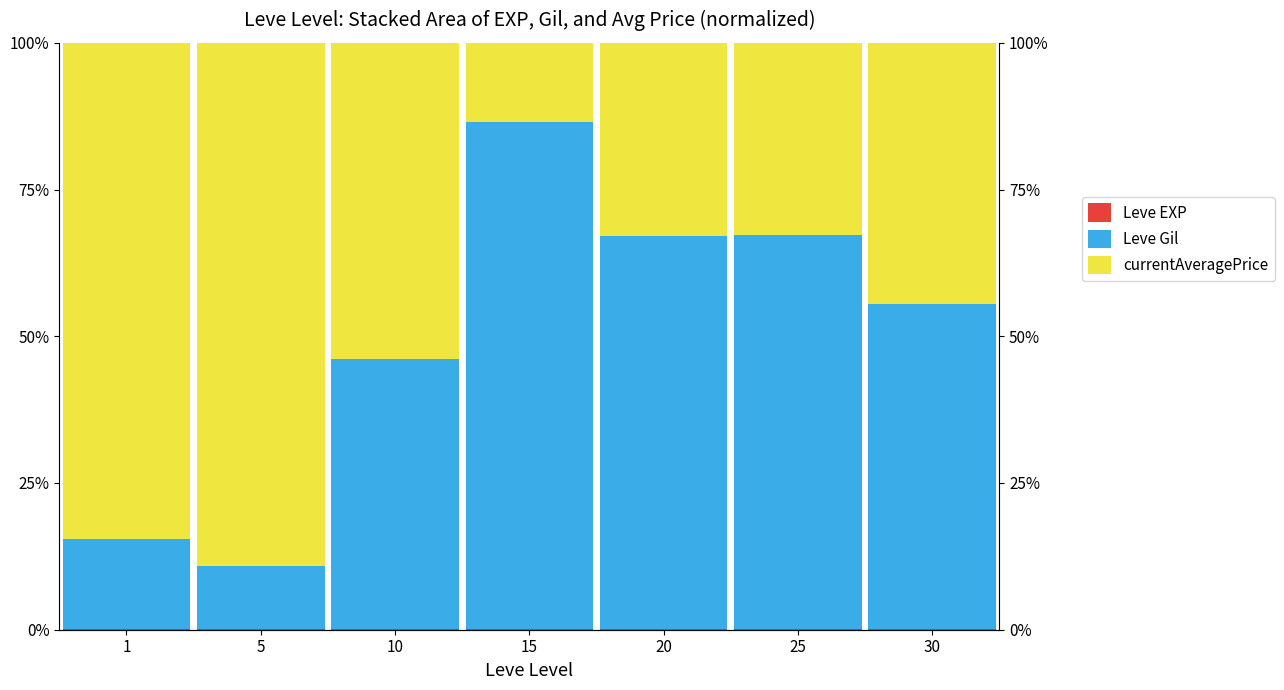

Reading left to right, list all the values displayed in this chart.

Leve EXP: 1=0.0	5=0.1	10=0.2	15=0.1	20=0.1	25=0.1	30=0.1
Leve Gil: 1=15.3	5=10.8	10=46.0	15=86.4	20=67.0	25=67.2	30=55.4
currentAveragePrice: 1=84.6	5=89.1	10=53.9	15=13.5	20=33.0	25=32.7	30=44.6